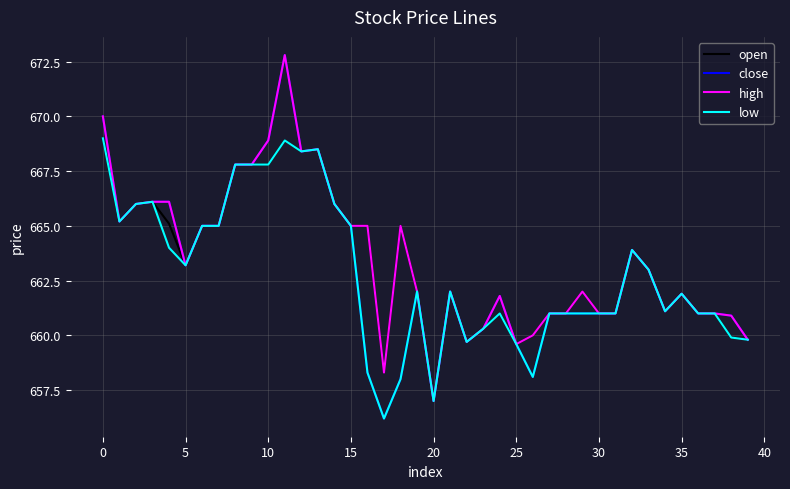

Which series has the largest total across all categories?

high